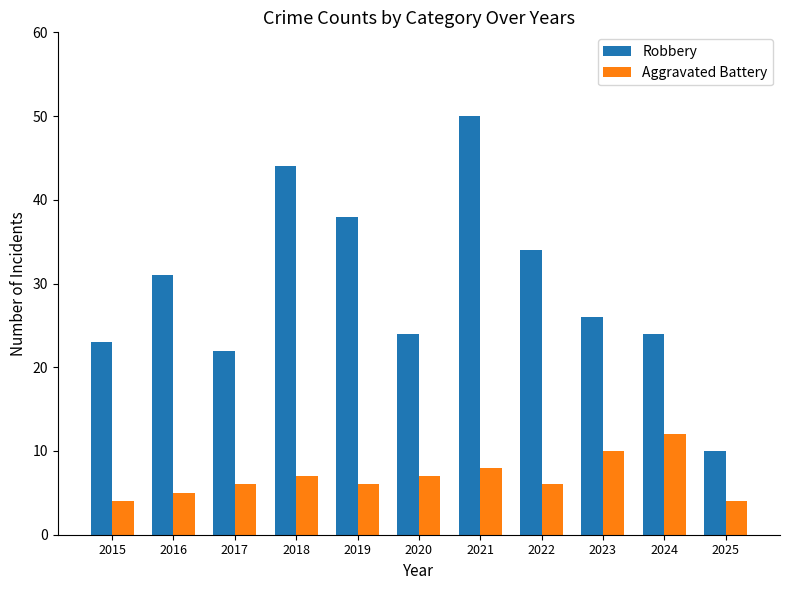

Reading left to right, extract all data points from this chart.

Robbery: 23	31	22	44	38	24	50	34	26	24	10
Aggravated Battery: 4	5	6	7	6	7	8	6	10	12	4